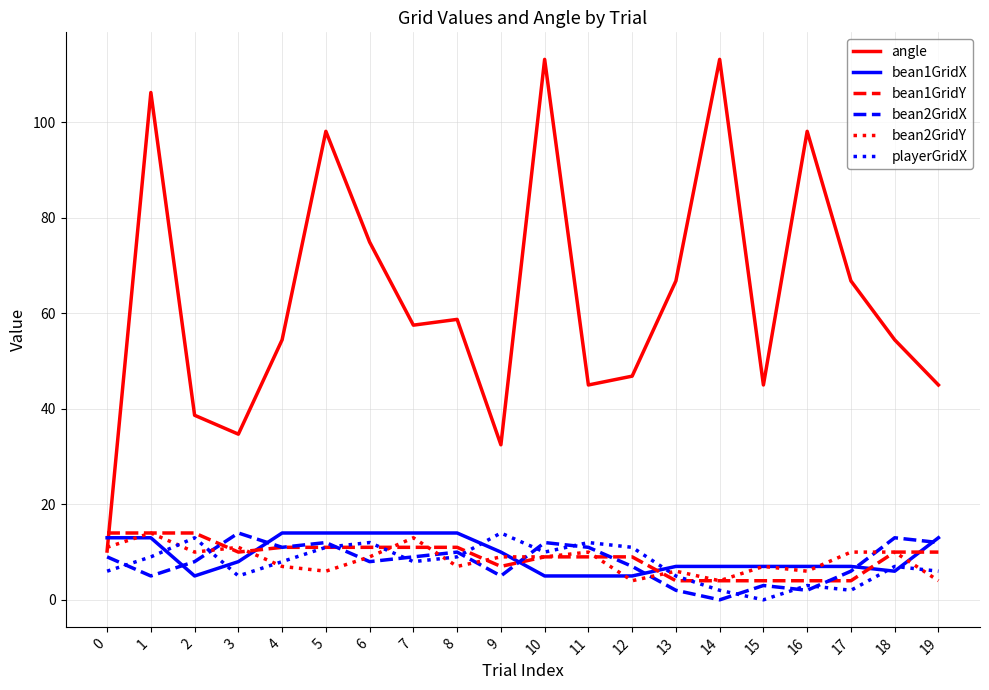

What is the spread (max minus min) of values at 9?

27.5